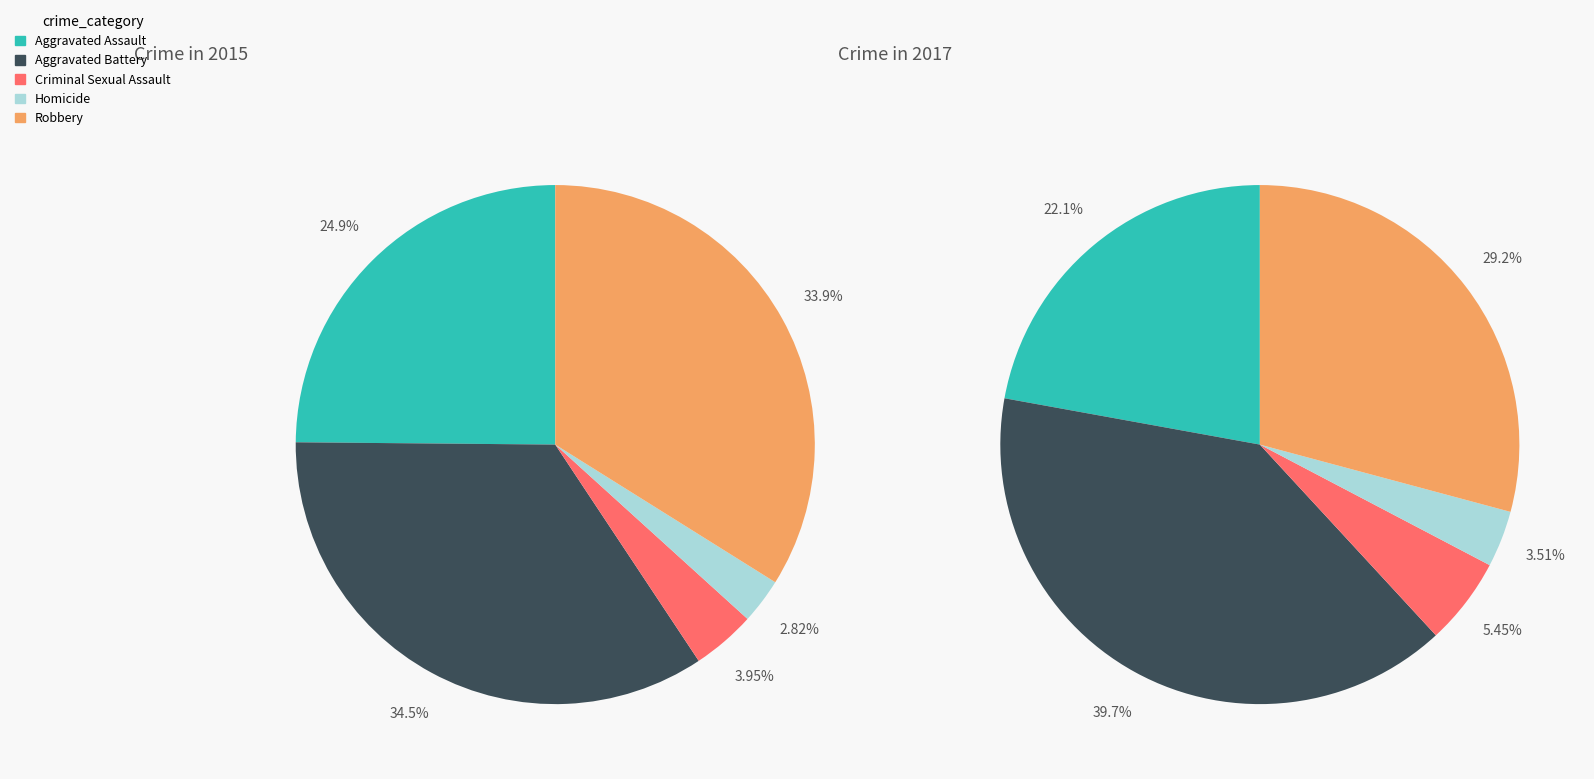

How many segments does this pie chart have?

5